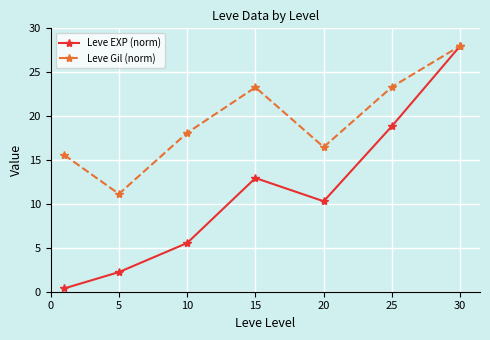

At how many categories does at least one series exceed 6?

7